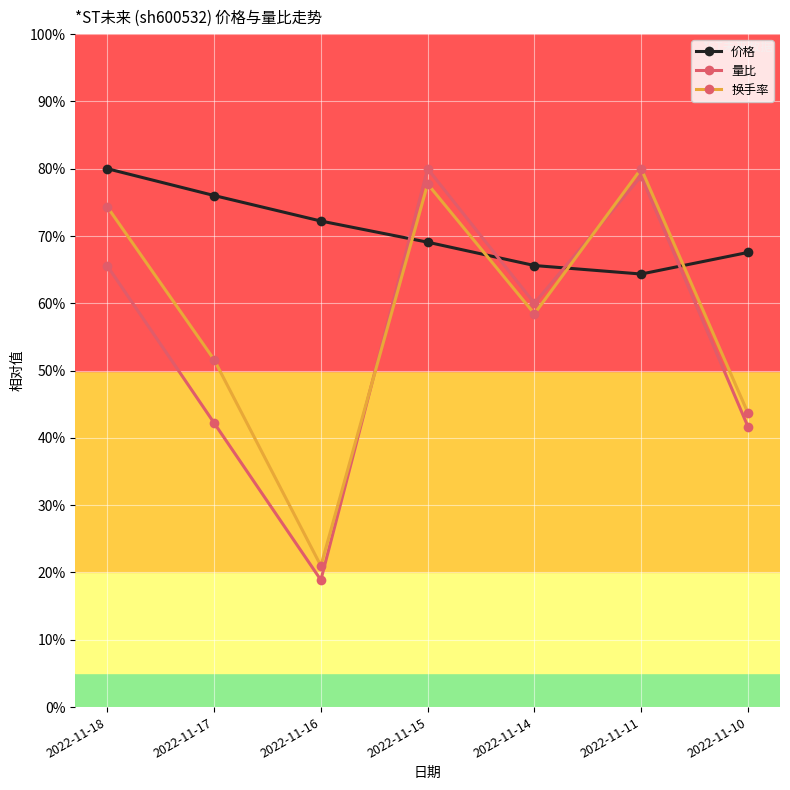

List the series in order of their overall mean, highest first.

价格, 换手率, 量比